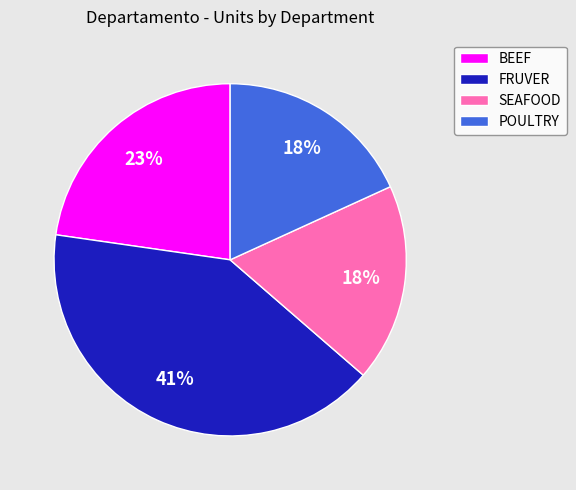

To the nearest percent, what is the average slice percentage?

25%